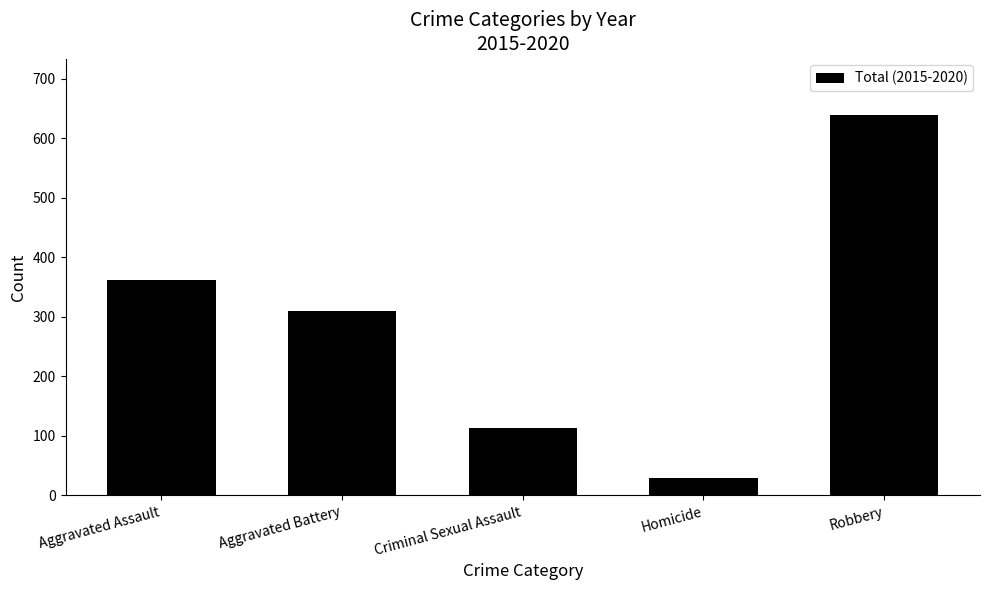

How many data points are less than 309?

2